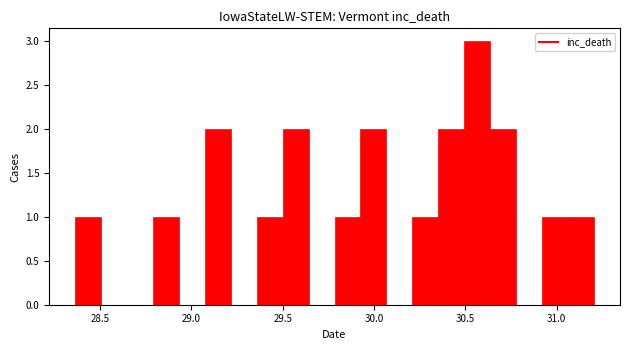

Around what value on the x-axis is the tallest bar? Give the approximate position of its centre, as read against the axis.

30.55